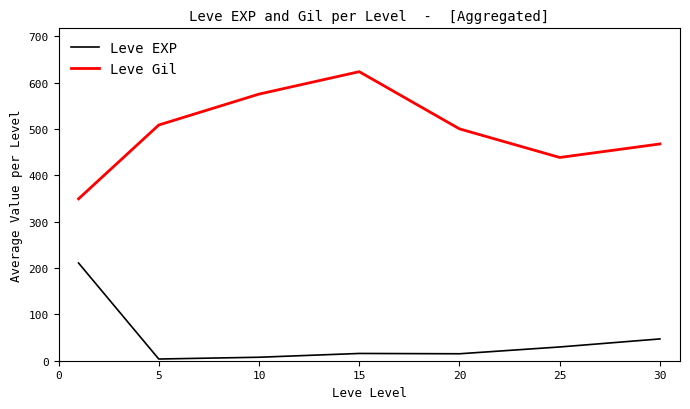

What is the maximum value shown in the chart?

623.3